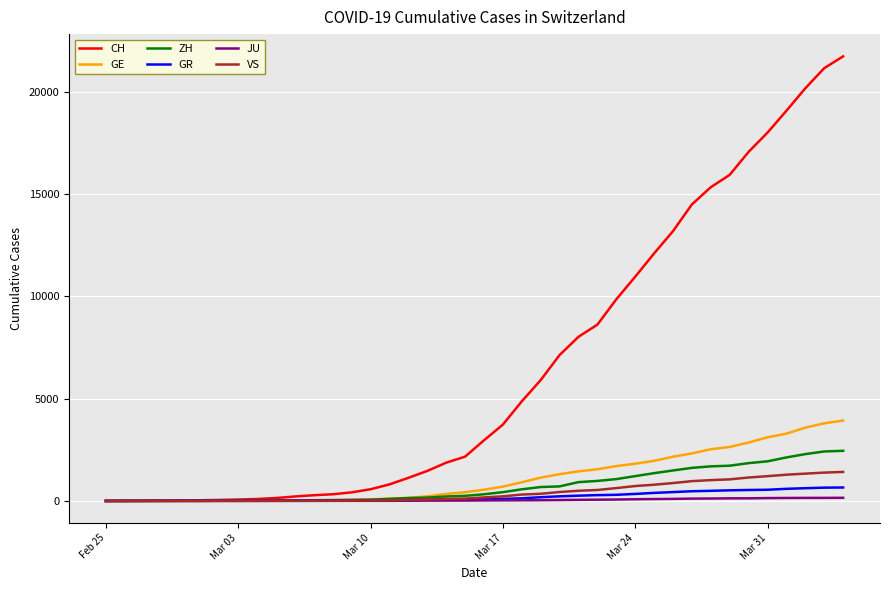

Which series has the widest spread of values?

CH